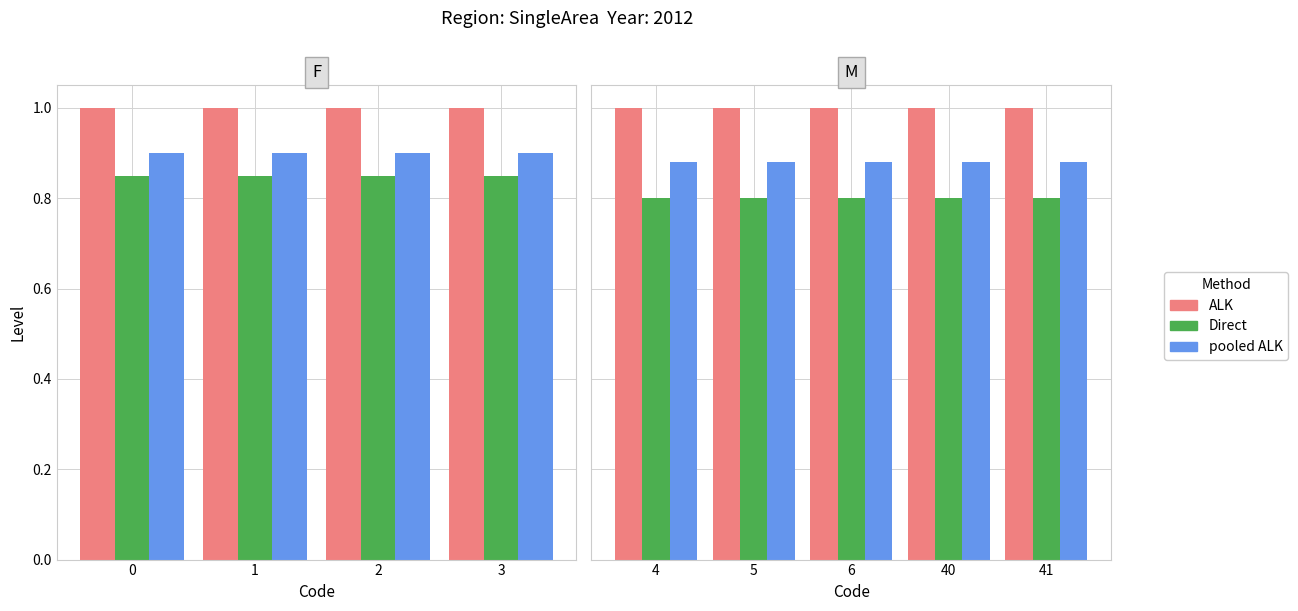

How many bars are there in each group?

3